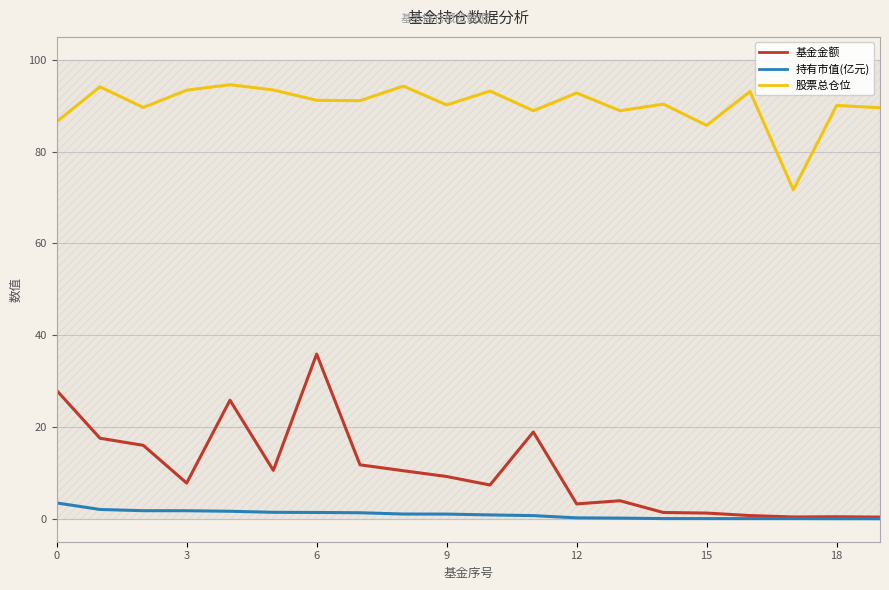

Which category has the lowest value in the 基金金额 series?

19